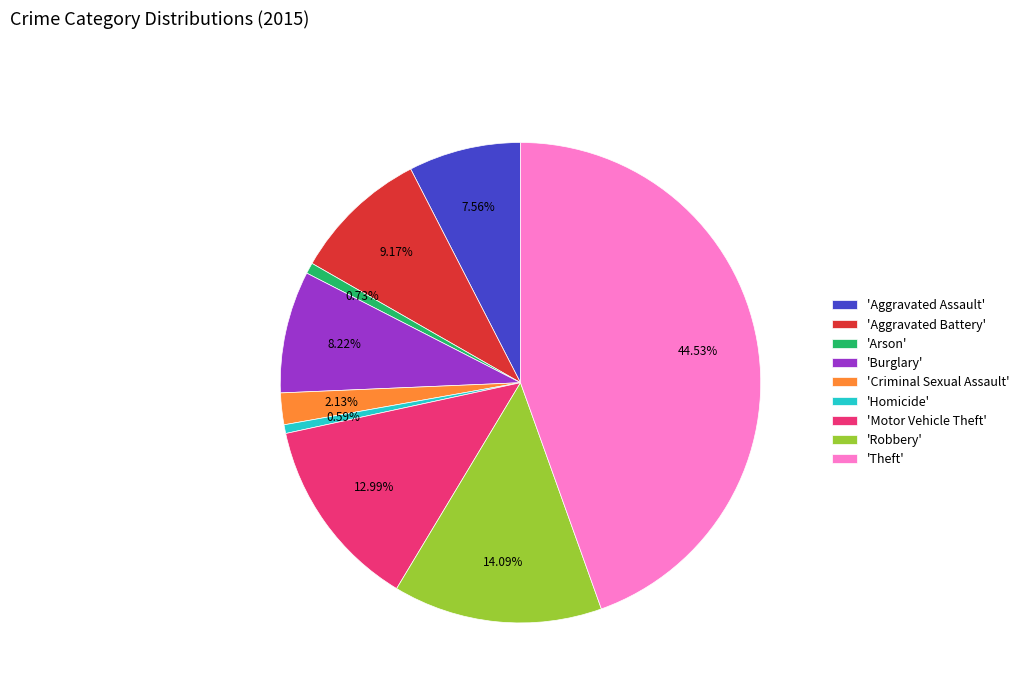

To the nearest percent, what is the average slice percentage?

11%